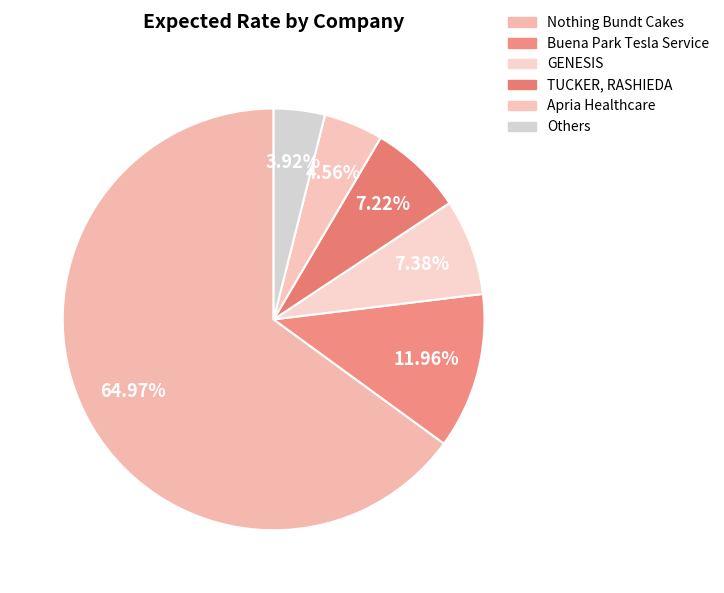

How many segments does this pie chart have?

6